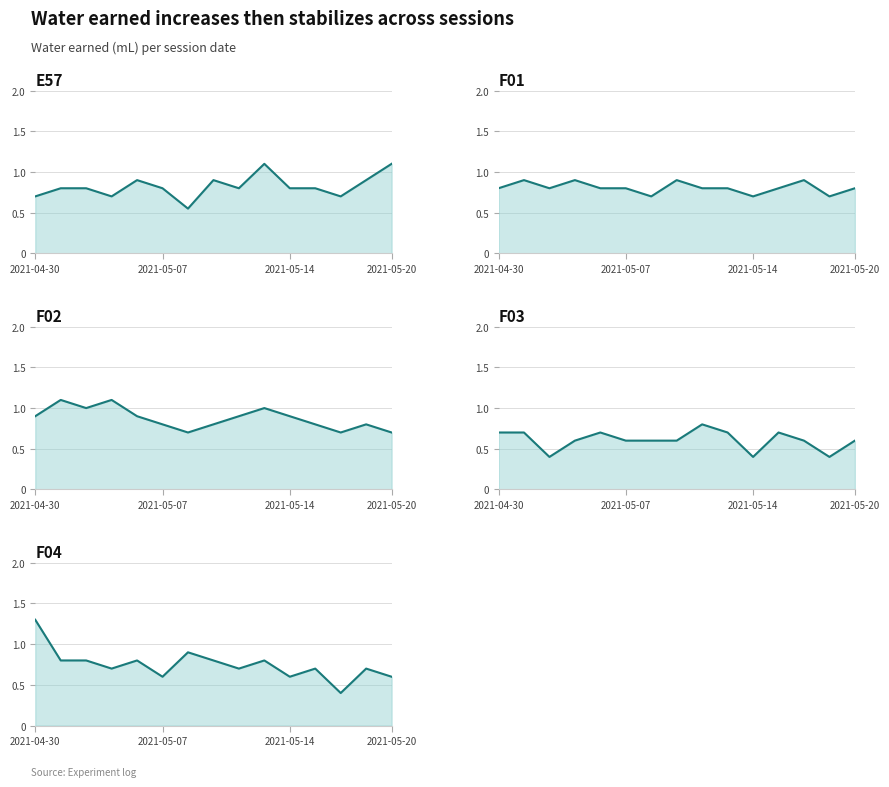

Reading right to left, list all the values displayed in this chart.

E57: 1.1	0.9	0.7	0.8	0.8	1.1	0.8	0.9	0.6	0.8	0.9	0.7	0.8	0.8	0.7
F01: 0.8	0.7	0.9	0.8	0.7	0.8	0.8	0.9	0.7	0.8	0.8	0.9	0.8	0.9	0.8
F02: 0.7	0.8	0.7	0.8	0.9	1.0	0.9	0.8	0.7	0.8	0.9	1.1	1.0	1.1	0.9
F03: 0.6	0.4	0.6	0.7	0.4	0.7	0.8	0.6	0.6	0.6	0.7	0.6	0.4	0.7	0.7
F04: 0.6	0.7	0.4	0.7	0.6	0.8	0.7	0.8	0.9	0.6	0.8	0.7	0.8	0.8	1.3